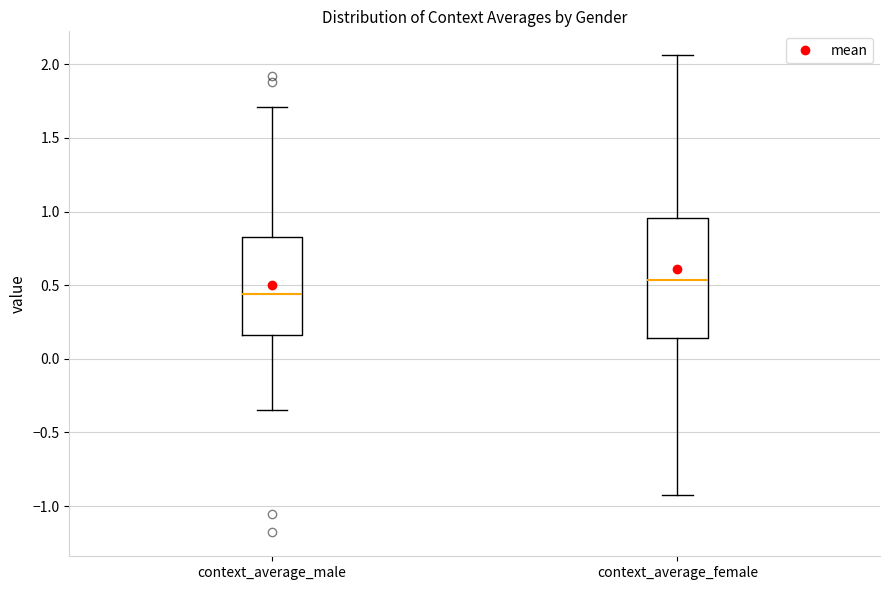

Which box is the tallest, from its lower edge to its upper edge?

context_average_female